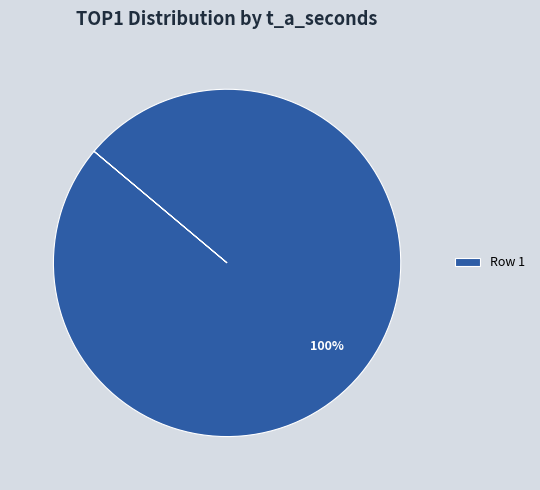

Is Row 1 the majority of the pie?

Yes